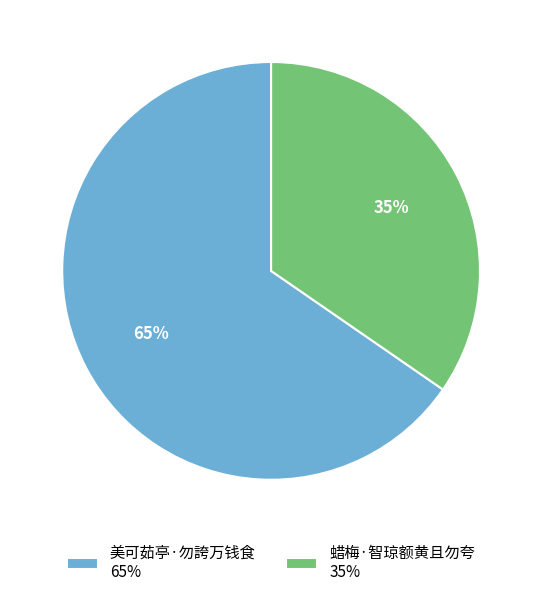

Which slice is the largest?

美可茹亭·勿誇万钱食